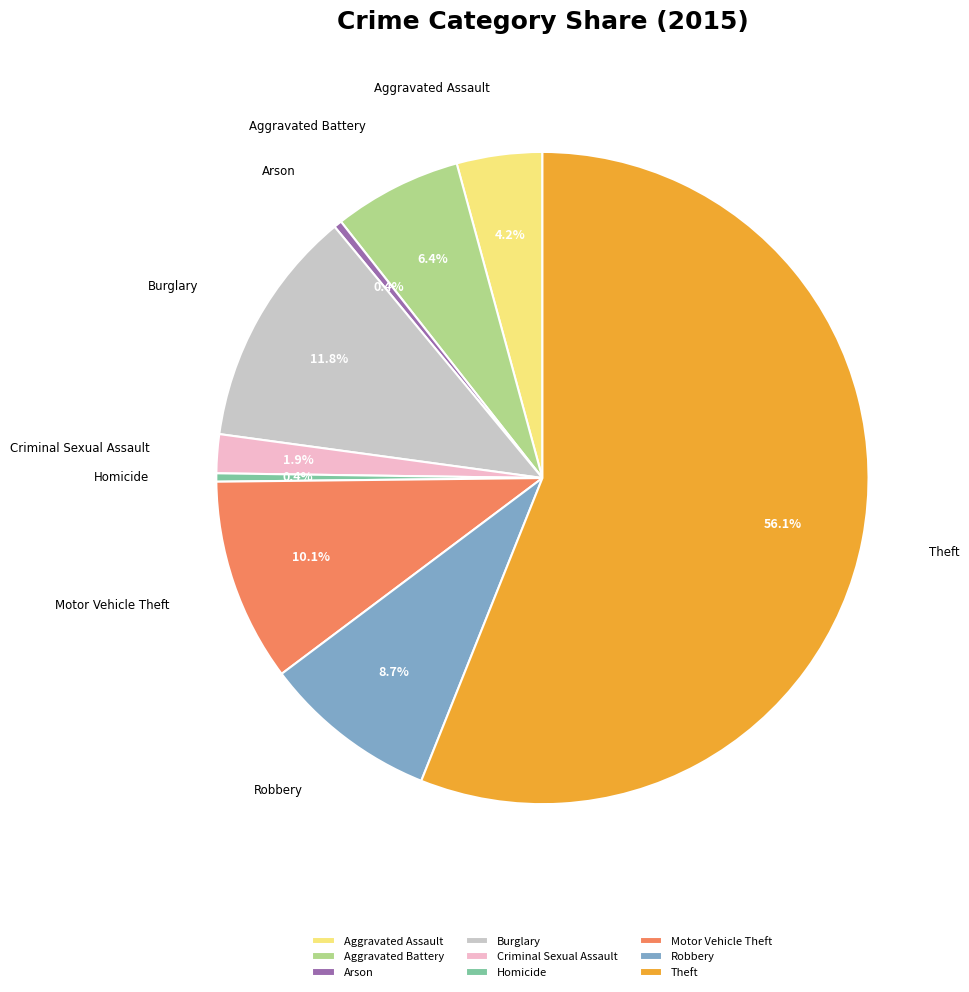

How many segments does this pie chart have?

9